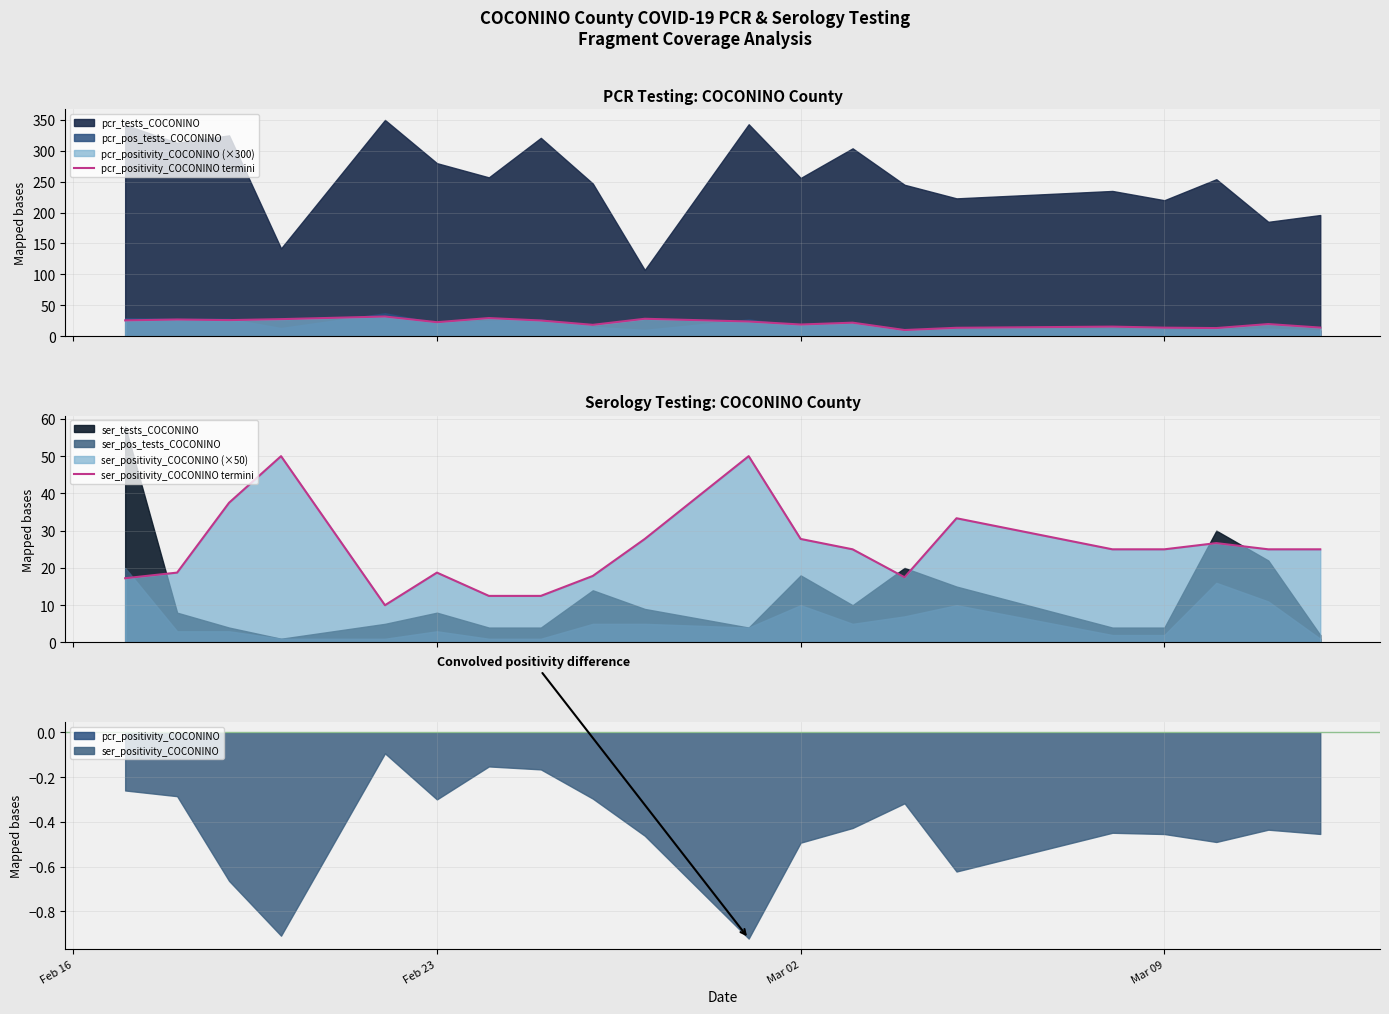

Which series has the largest total across all categories?

ser_positivity_COCONINO termini